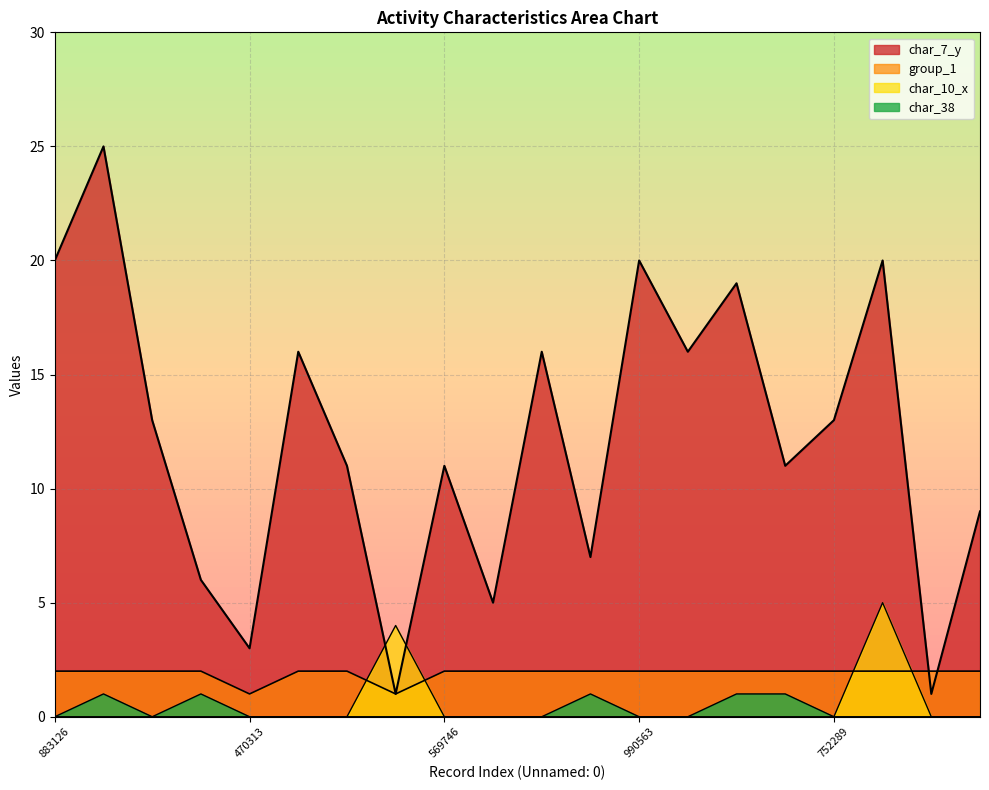

Reading right to left, transcribe all the data shown in this chart.

char_38: 66196=0	2013626=0	2192543=0	752289=0	2054554=1	1823944=1	1092637=0	990563=0	1992994=1	1604090=0	1279859=0	569746=0	424140=0	946483=0	1822969=0	470313=0	1440526=1	2172612=0	328397=1	883126=0
group_1: 66196=2	2013626=2	2192543=2	752289=2	2054554=2	1823944=2	1092637=2	990563=2	1992994=2	1604090=2	1279859=2	569746=2	424140=1	946483=2	1822969=2	470313=1	1440526=2	2172612=2	328397=2	883126=2
char_10_x: 66196=0	2013626=0	2192543=5	752289=0	2054554=0	1823944=0	1092637=0	990563=0	1992994=0	1604090=0	1279859=0	569746=0	424140=4	946483=0	1822969=0	470313=0	1440526=0	2172612=0	328397=0	883126=0
char_7_y: 66196=9	2013626=1	2192543=20	752289=13	2054554=11	1823944=19	1092637=16	990563=20	1992994=7	1604090=16	1279859=5	569746=11	424140=1	946483=11	1822969=16	470313=3	1440526=6	2172612=13	328397=25	883126=20